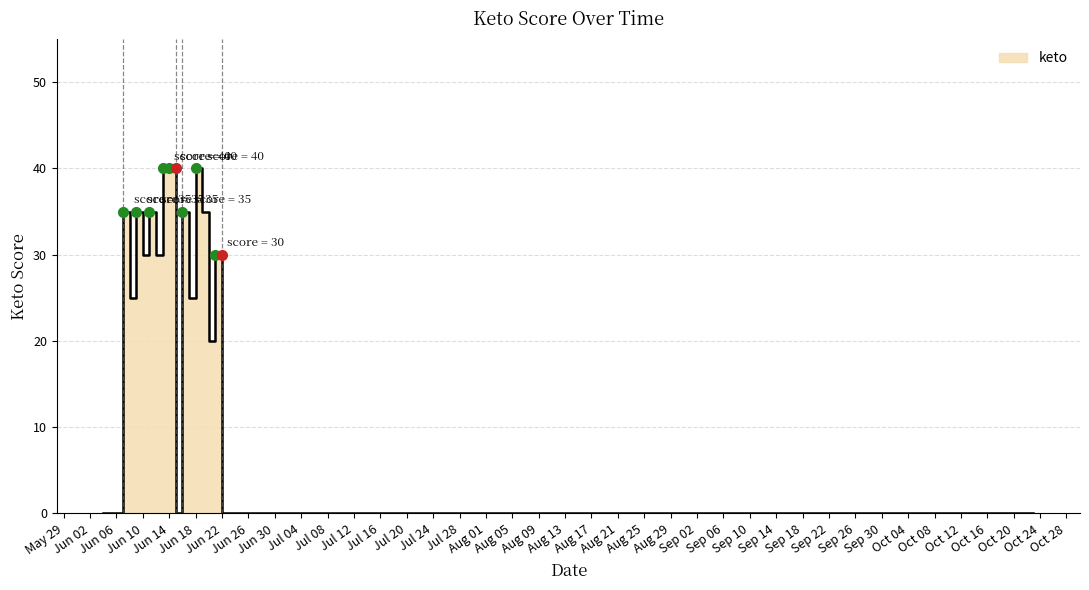

List the labels in order of value, largest first.

2024-06-13, 2024-06-14, 2024-06-18, 2024-06-07, 2024-06-09, 2024-06-11, 2024-06-16, 2024-06-19, 2024-06-10, 2024-06-12, 2024-06-21, 2024-06-08, 2024-06-17, 2024-06-20, 2024-06-04, 2024-06-05, 2024-06-06, 2024-06-15, 2024-06-22, 2024-06-23, 2024-06-24, 2024-10-15, 2024-10-16, 2024-10-17, 2024-10-18, 2024-10-19, 2024-10-20, 2024-10-21, 2024-10-22, 2024-10-23